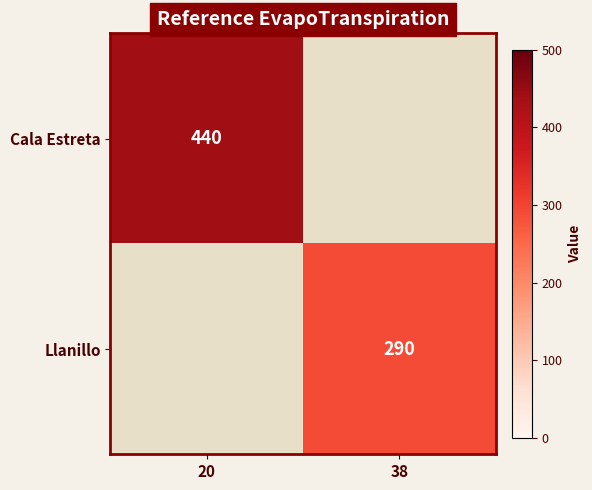

The Llanillo series shows 290 at 38. True or false?

True